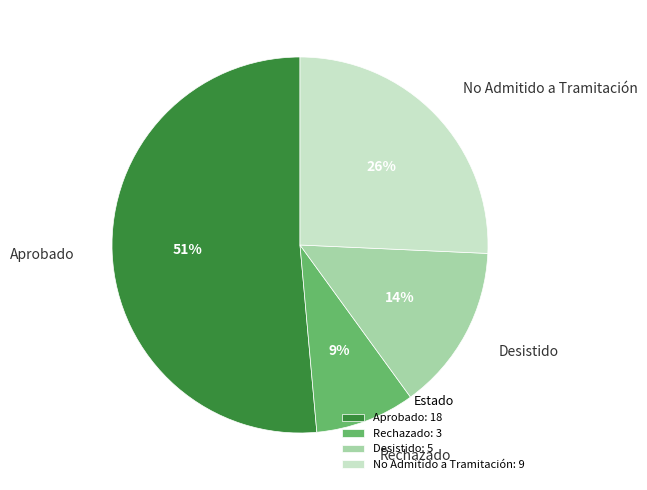

Do Desistido and Aprobado together represent more than half of the pie?

Yes